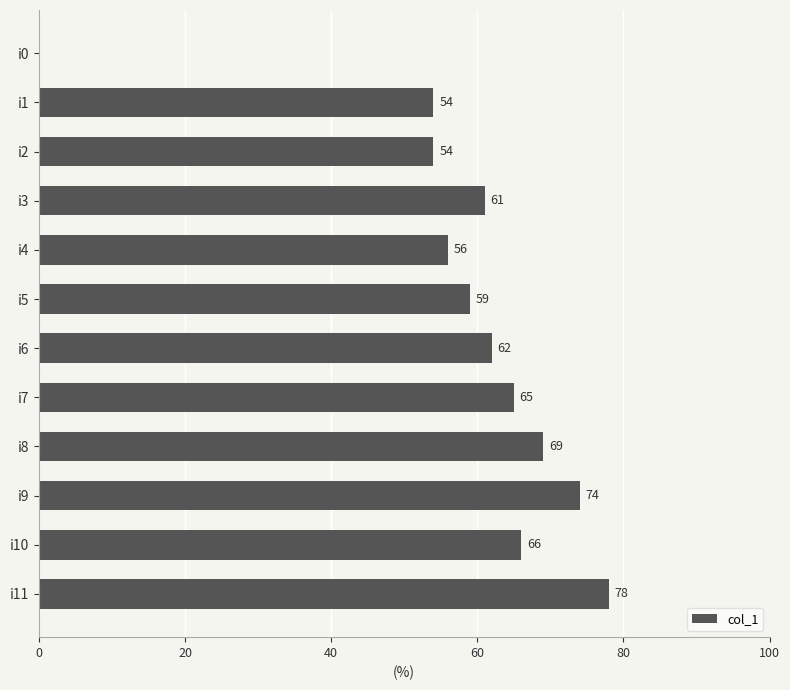

Count the number of categories in the chart.

12